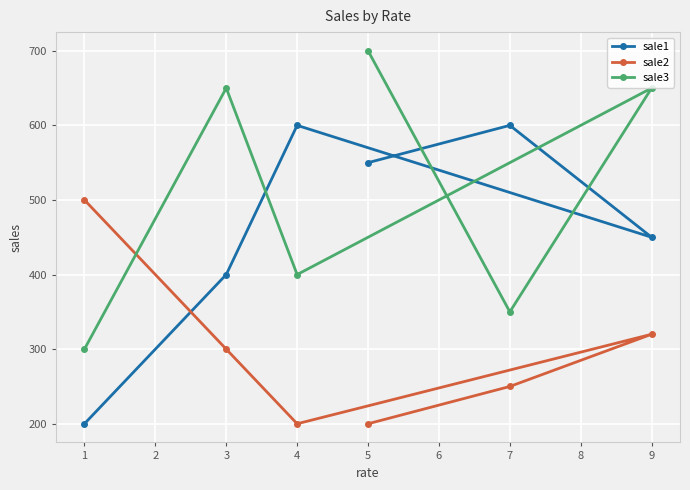

What is the sum of all sale1 values?

2800